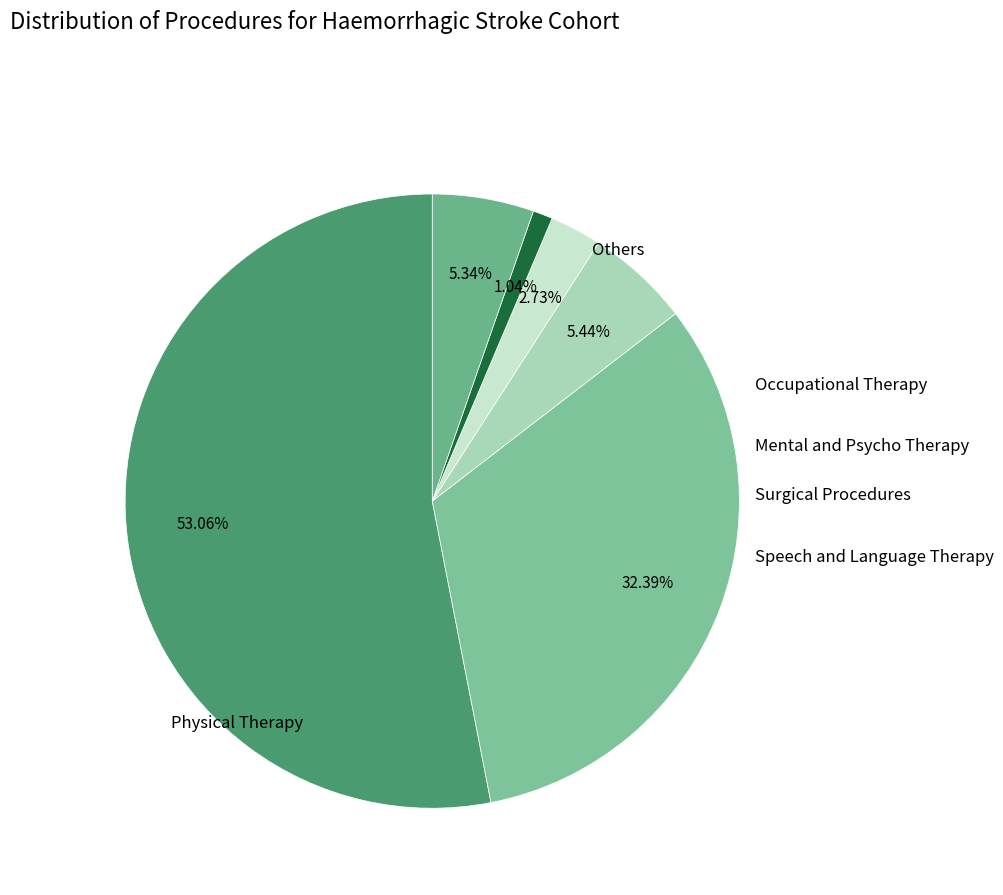

Count the number of slices in the pie.

6